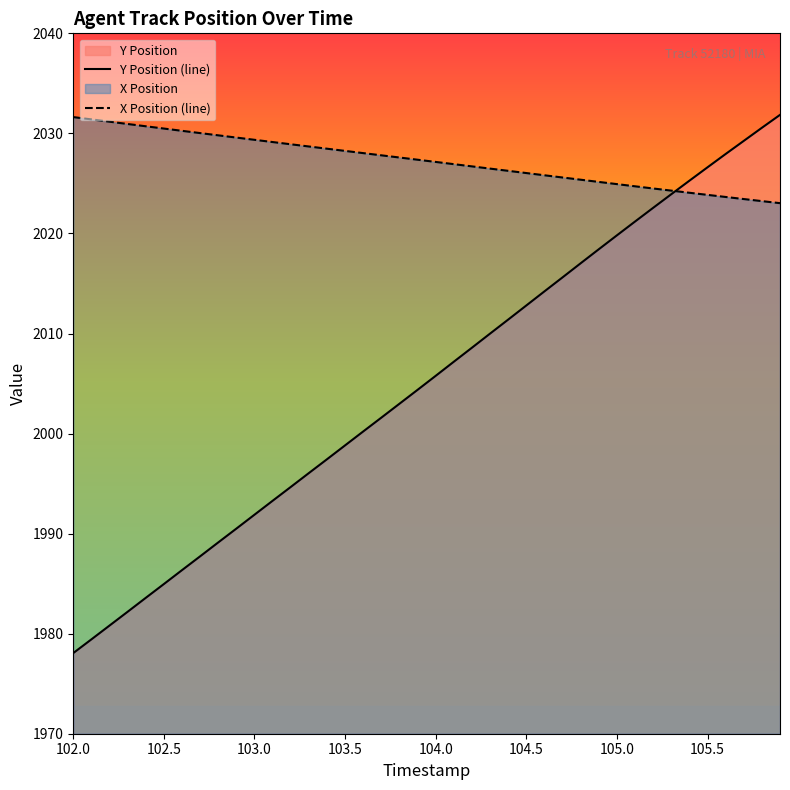

Which series has the widest spread of values?

Y Position (line)